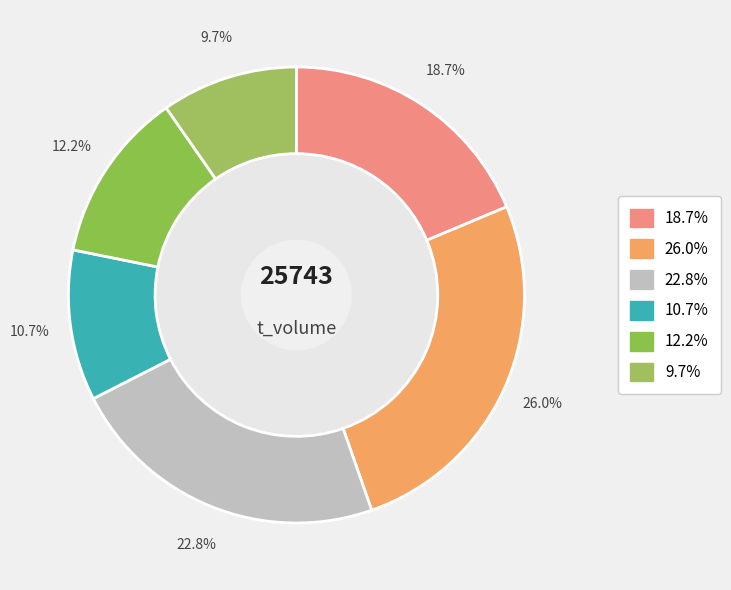

Is there any slice that represents more than half of the pie?

No